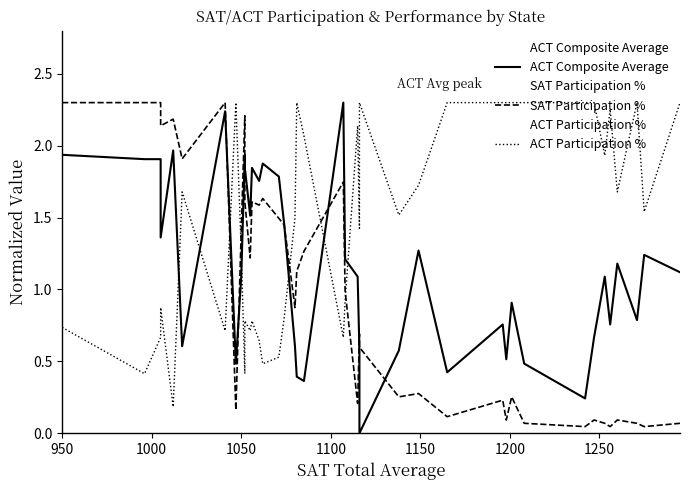

What is the difference between the second highest and second lowest values in the ACT Composite Average series?

2.0